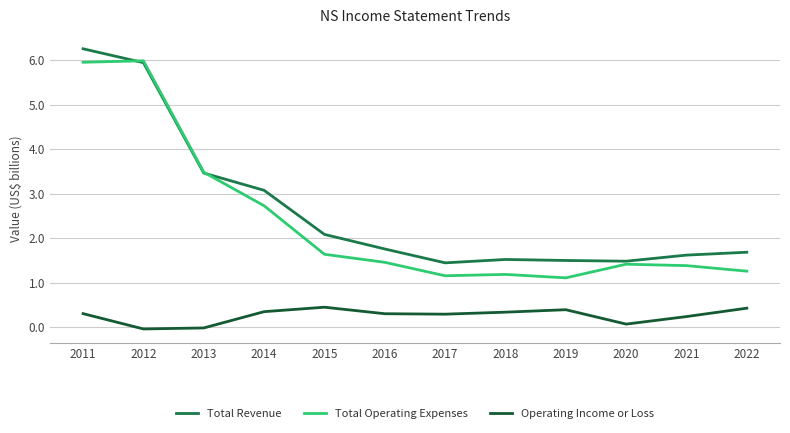

What is the spread (max minus min) of values at 2017?

1.2